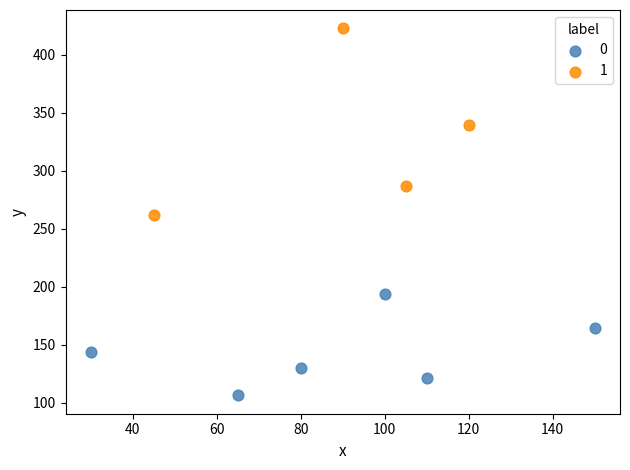

What are all the series names shown in the legend?

0, 1